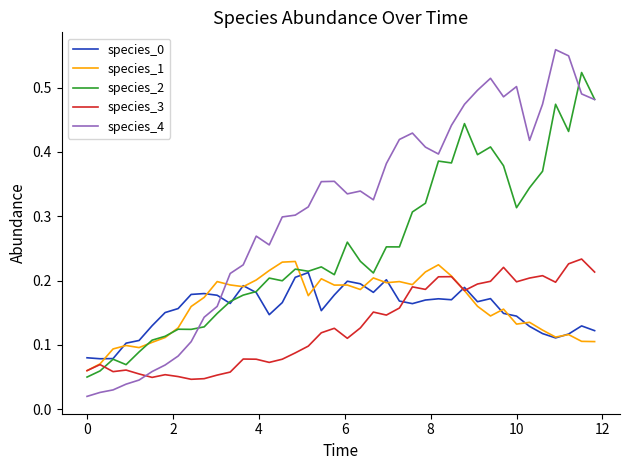

Which series has the largest range (max minus min)?

species_4